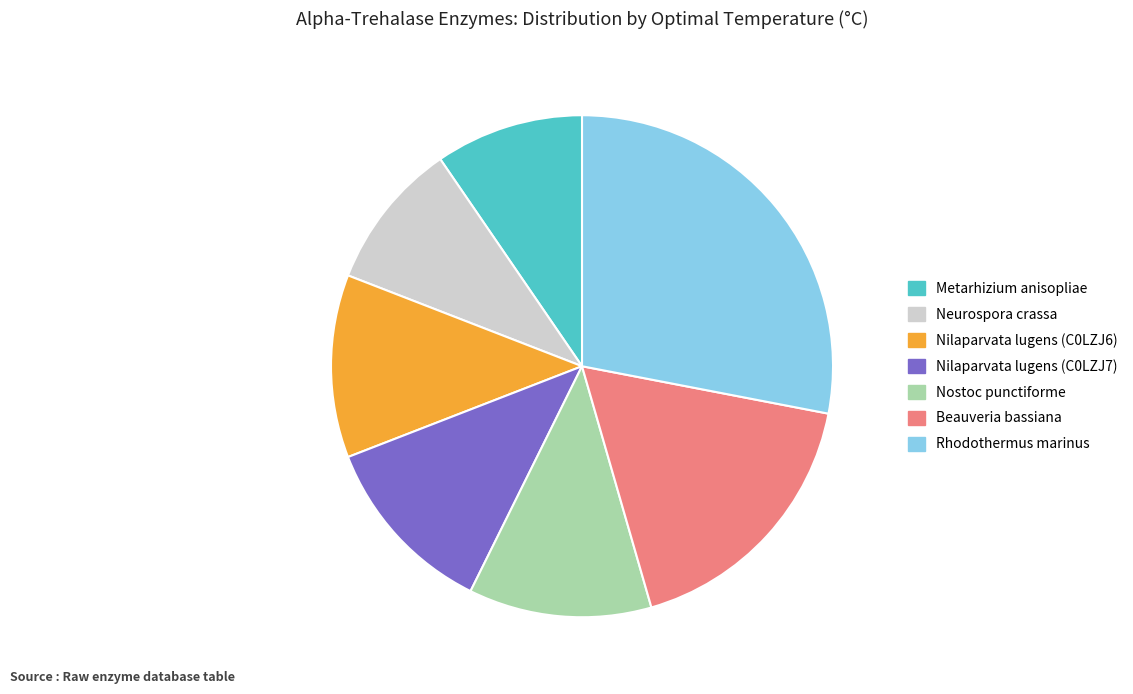

Do Nilaparvata lugens (C0LZJ7) and Metarhizium anisopliae together represent more than half of the pie?

No